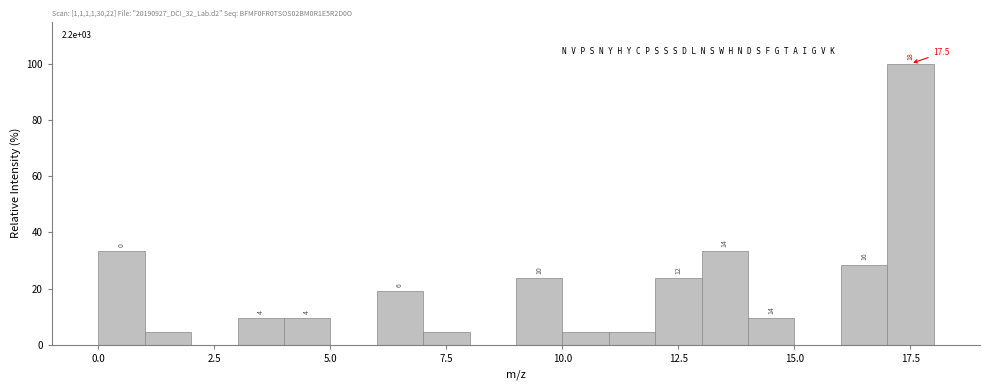

Around what value on the x-axis is the tallest bar? Give the approximate position of its centre, as read against the axis.

17.5